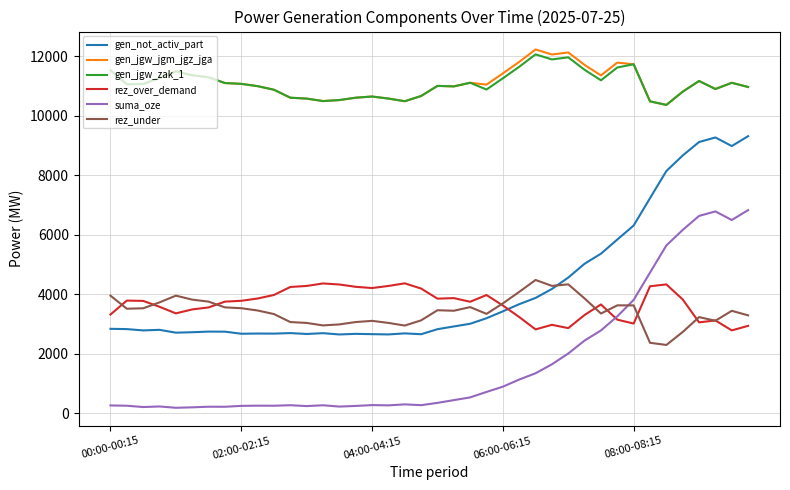

True or false: suma_oze and gen_jgw_jgm_jgz_jga intersect in this chart.

False